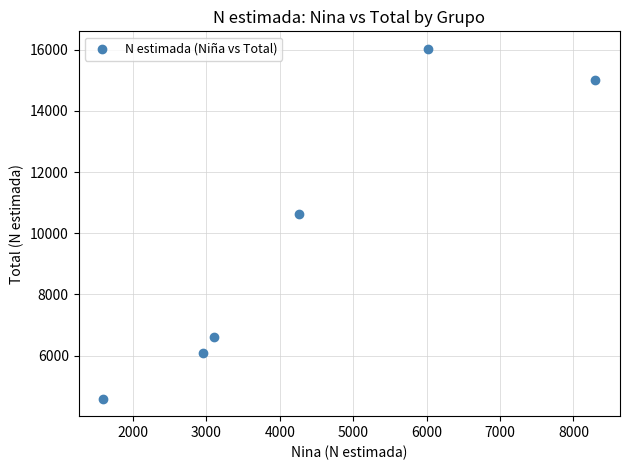

What is the average X value?

4373